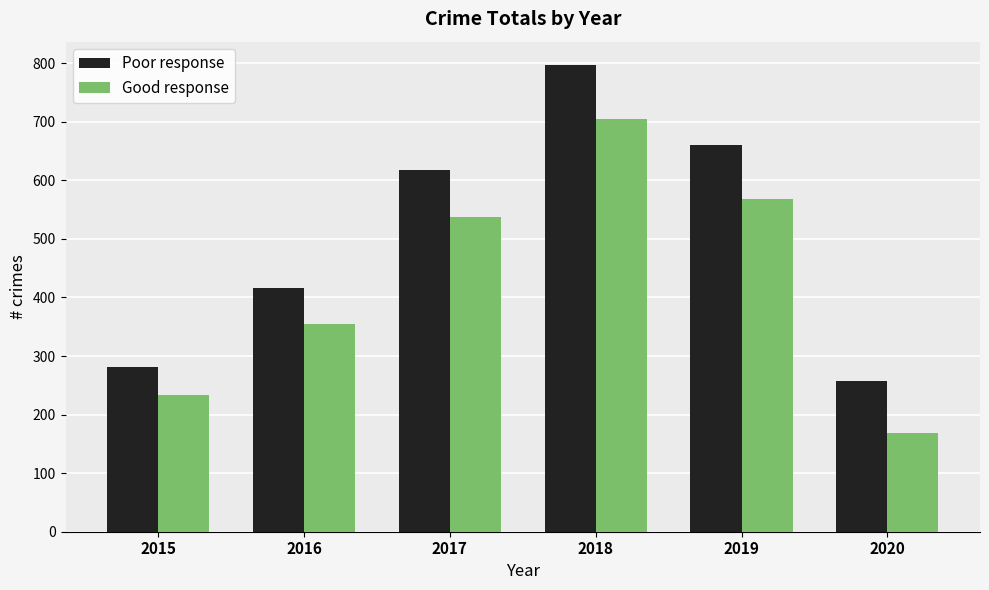

List the series in order of their peak value, lowest first.

Good response, Poor response